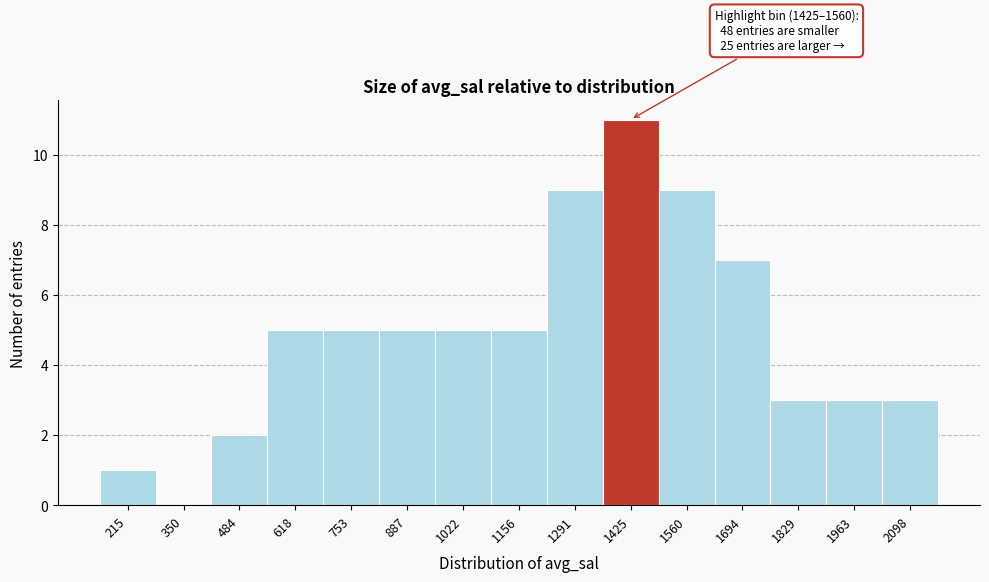

Reading right to left, list all the values displayed in this chart.

2098=3	1963=3	1829=3	1694=7	1560=9	1425=11	1291=9	1156=5	1022=5	887=5	753=5	618=5	484=2	350=0	215=1